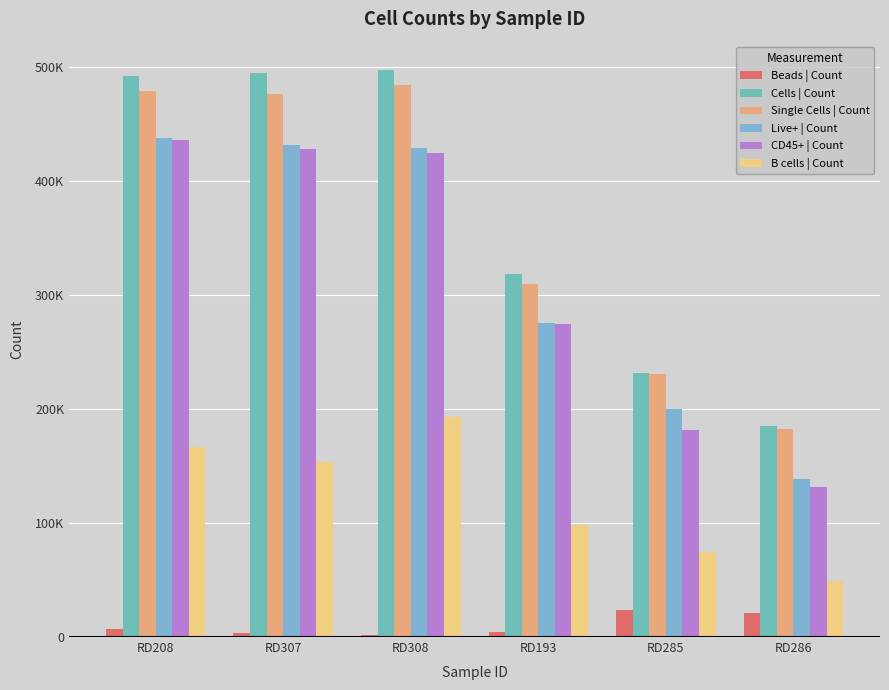

Are the bars grouped side by side (vs. stacked)?

Yes